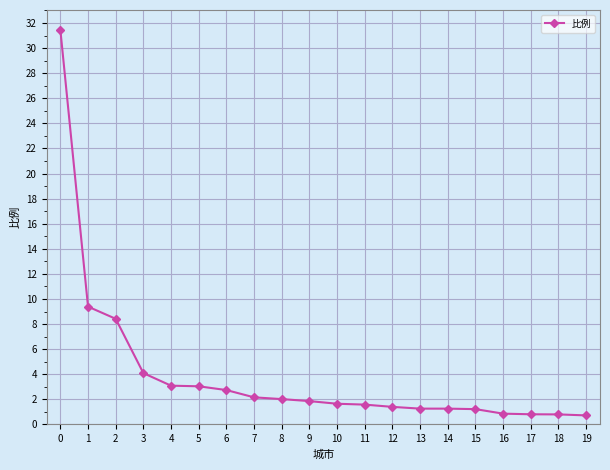

What is the change in value from 2 to 6?

-5.7